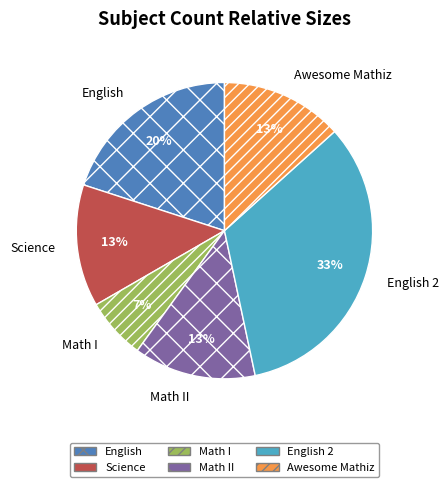

To the nearest percent, what portion does Math I represent?

7%